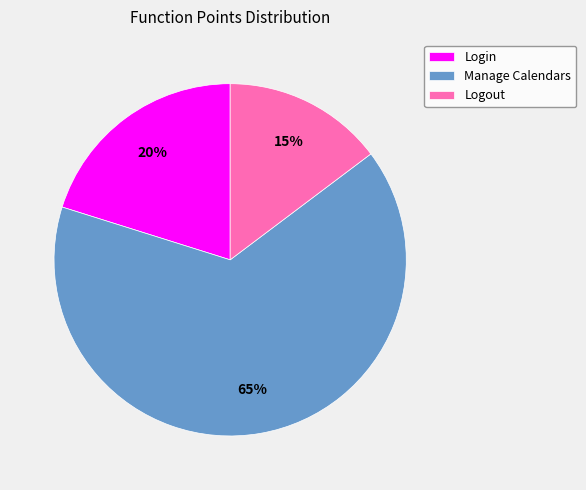

Do Manage Calendars and Logout together represent more than half of the pie?

Yes